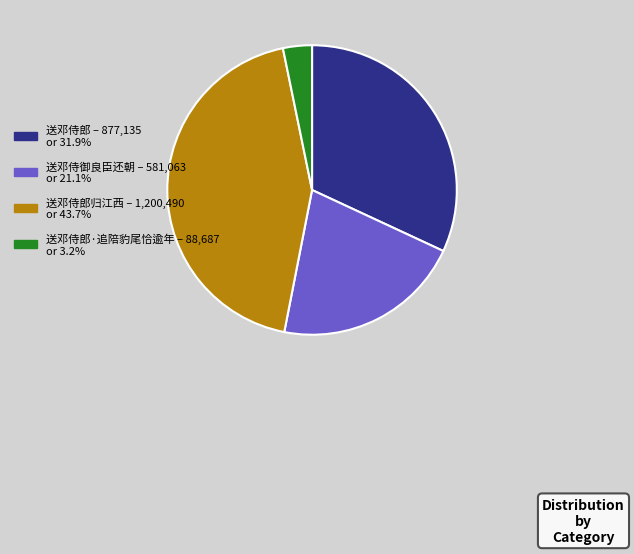

Is there any slice that represents more than half of the pie?

No